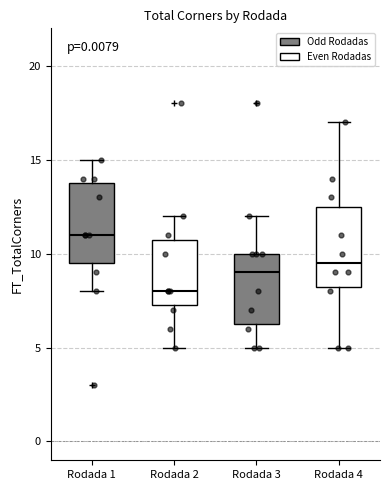

Which box has the highest median line?

Rodada 1